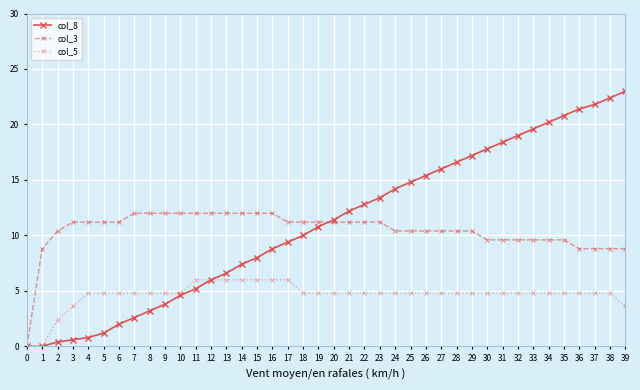

What are all the series names shown in the legend?

col_8, col_3, col_5